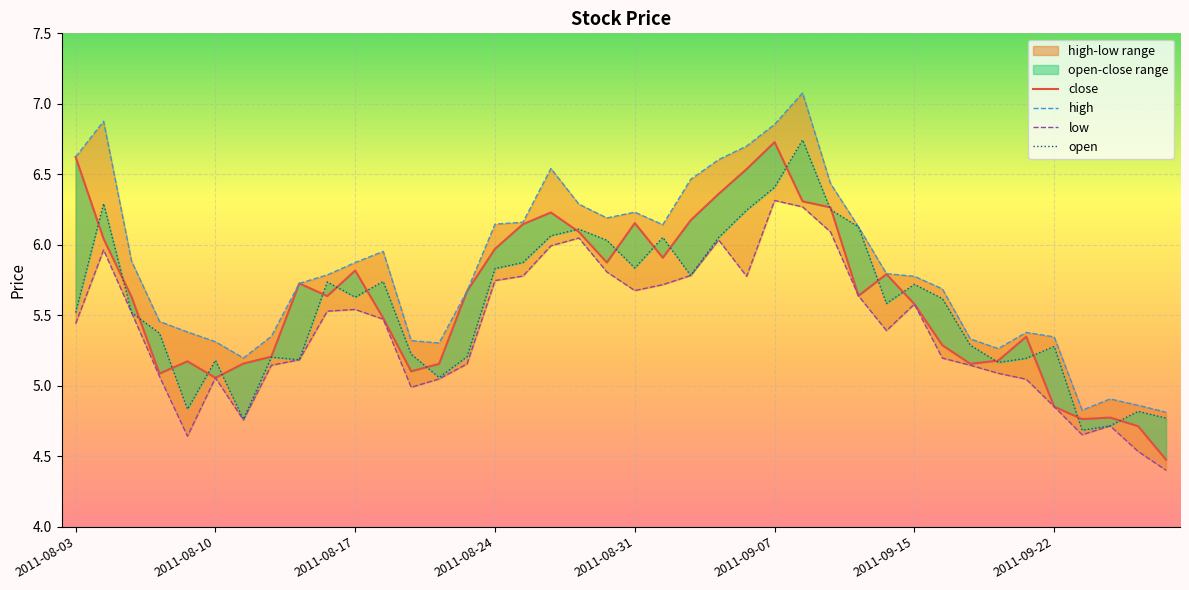

True or false: high and open cross at least once.

False